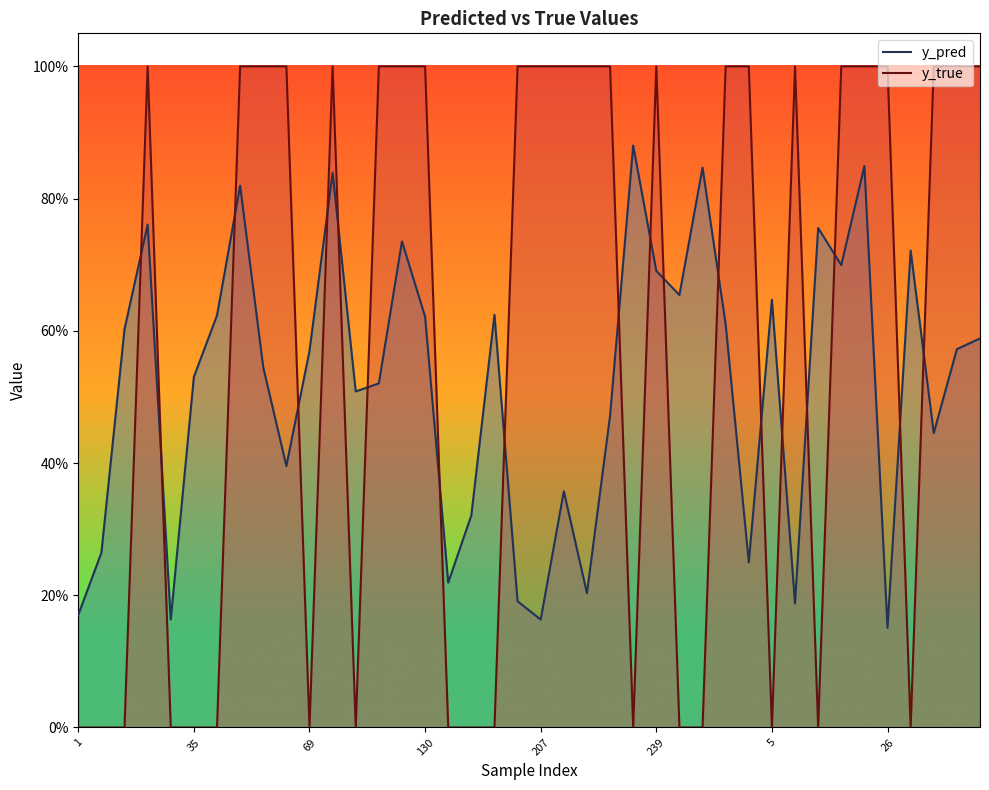

What is the spread (max minus min) of values at 17?

0.3